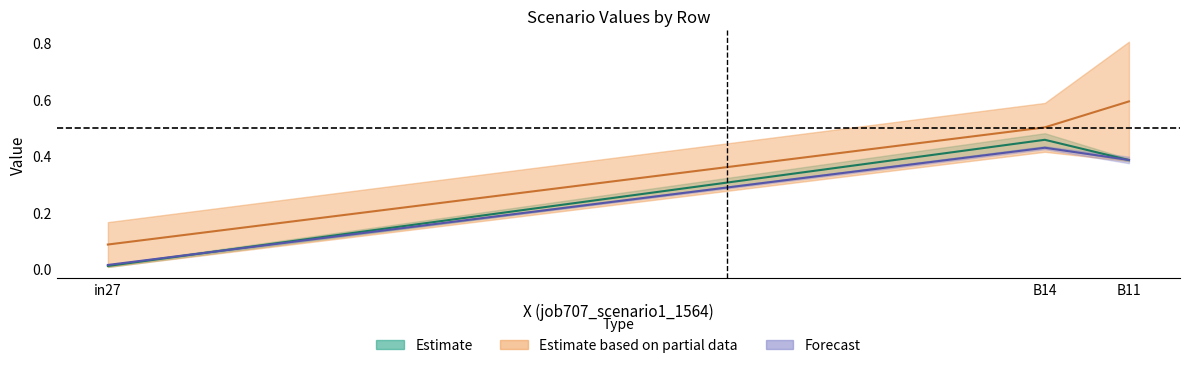

What is the spread (max minus min) of values at B11?

0.2